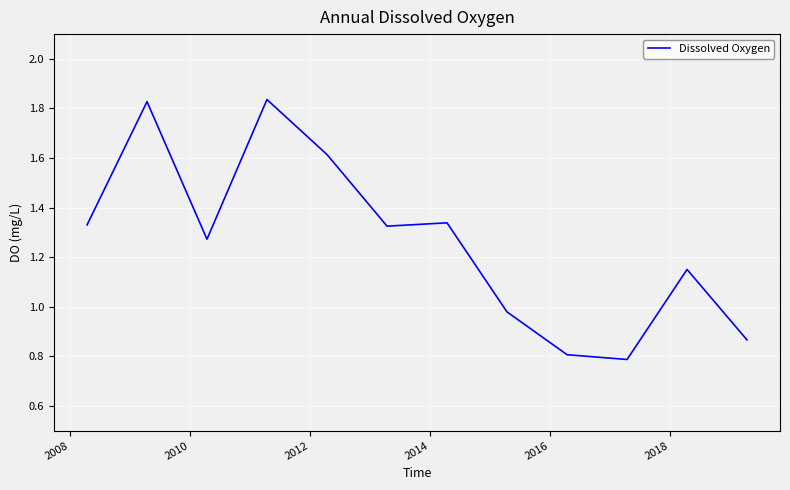

What is the smallest value displayed?

0.8